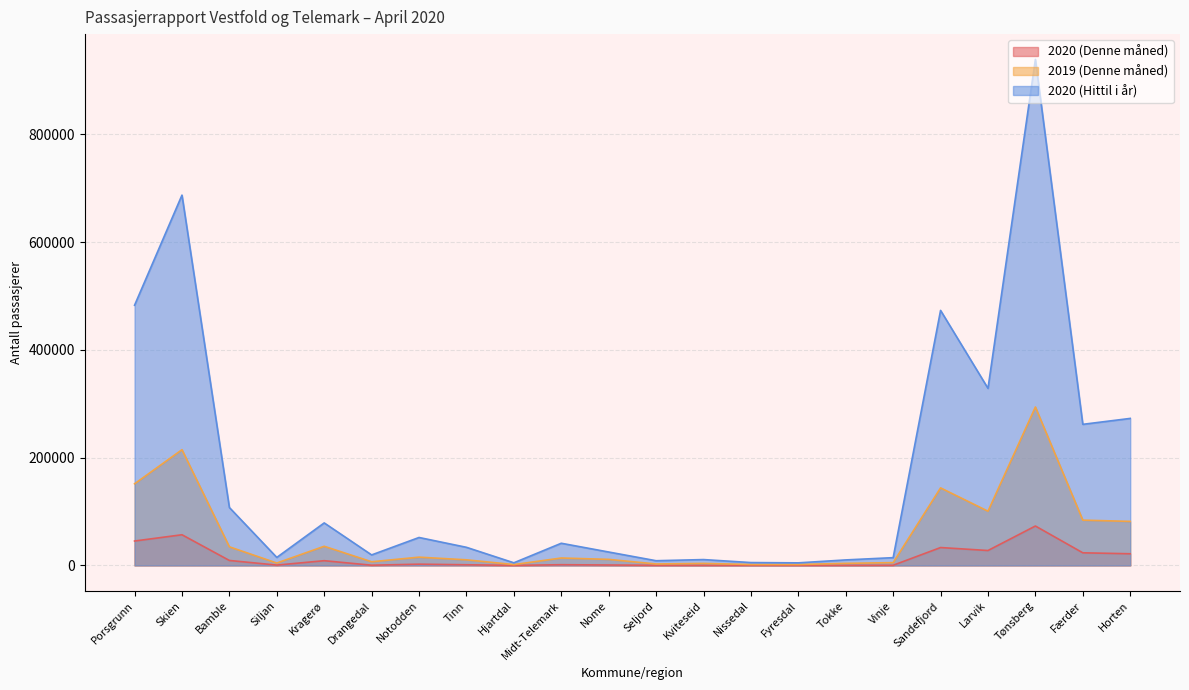

True or false: 2020 (Denne måned) and 2019 (Denne måned) intersect in this chart.

False